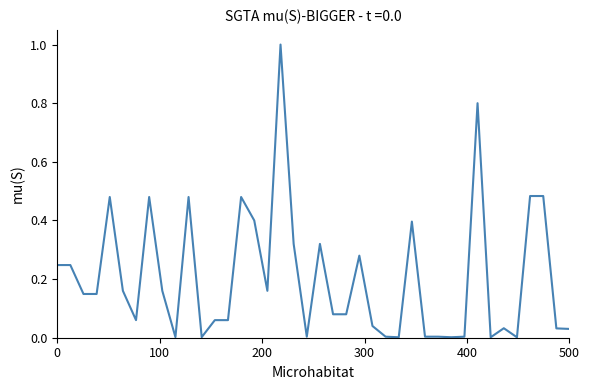

What is the difference between the second highest and second lowest values?

0.8